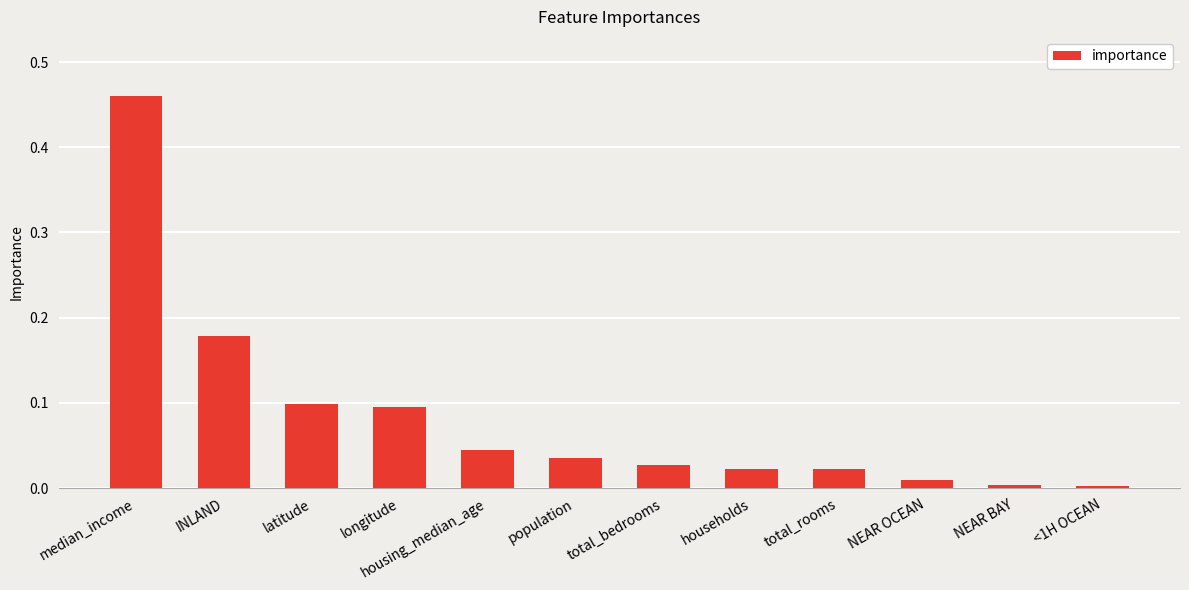

At which category does the chart reach its peak across all series?

median_income